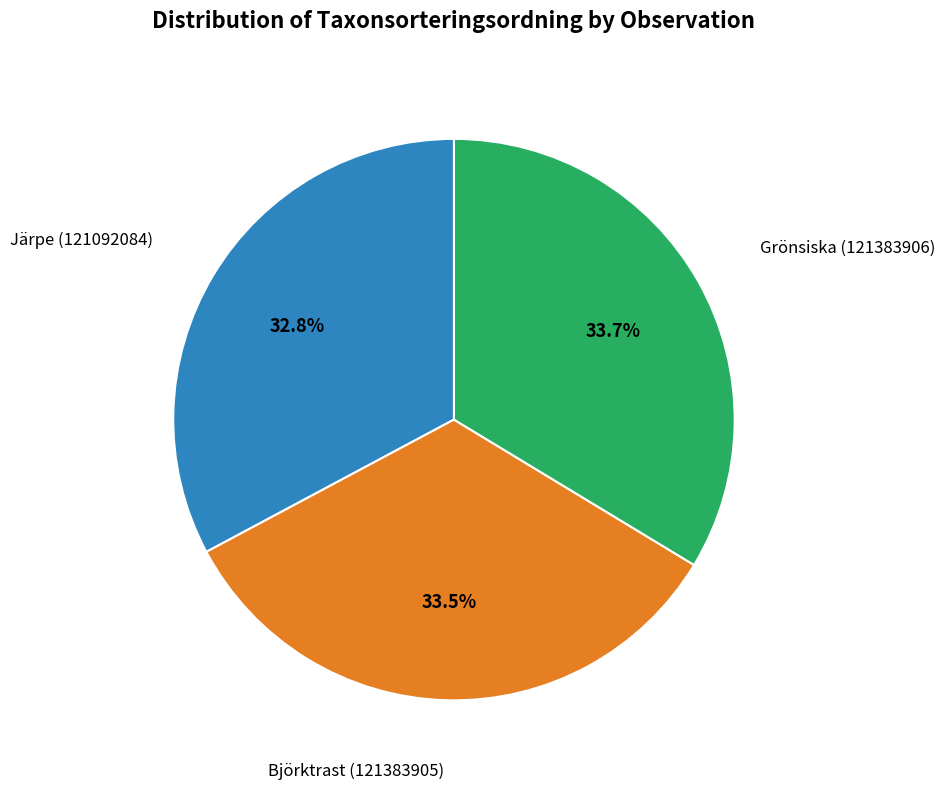

Is there any slice that represents more than half of the pie?

No